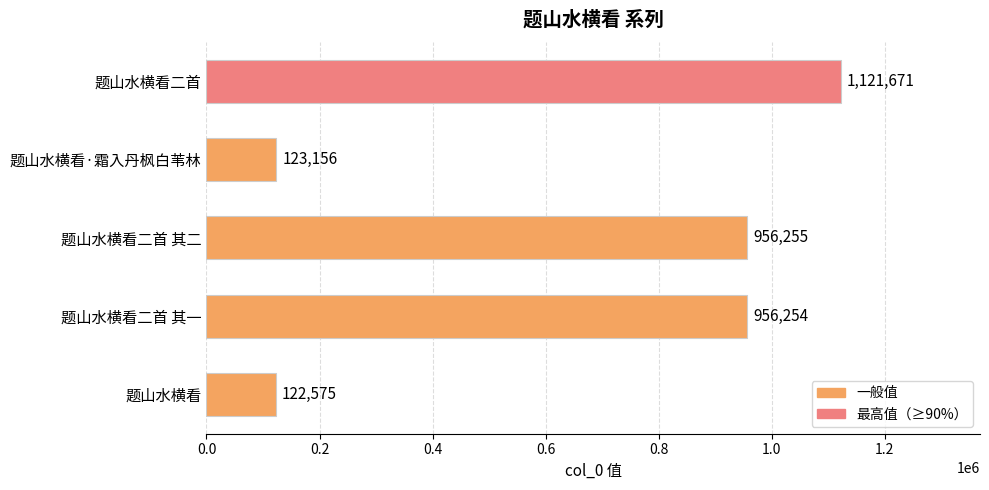

The value at 题山水横看 is 122575. True or false?

True